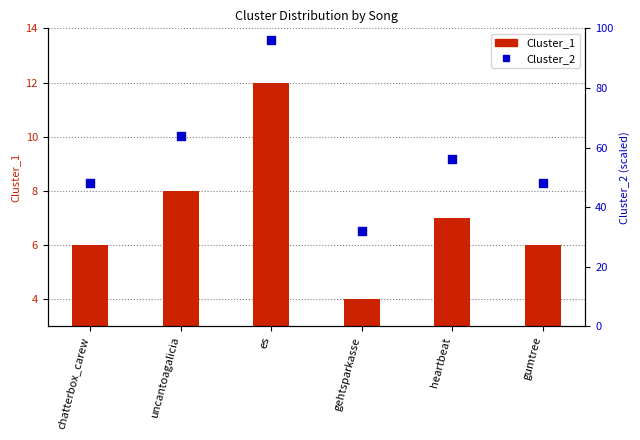

Which series reaches the minimum Y coordinate?

Cluster_1